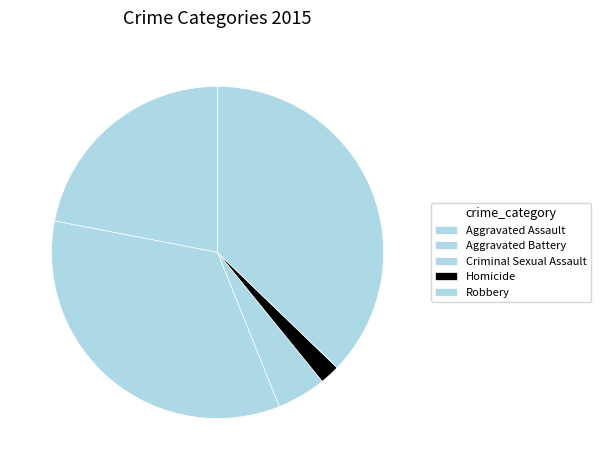

To the nearest percent, what percentage of the pie is Aggravated Battery?

34%